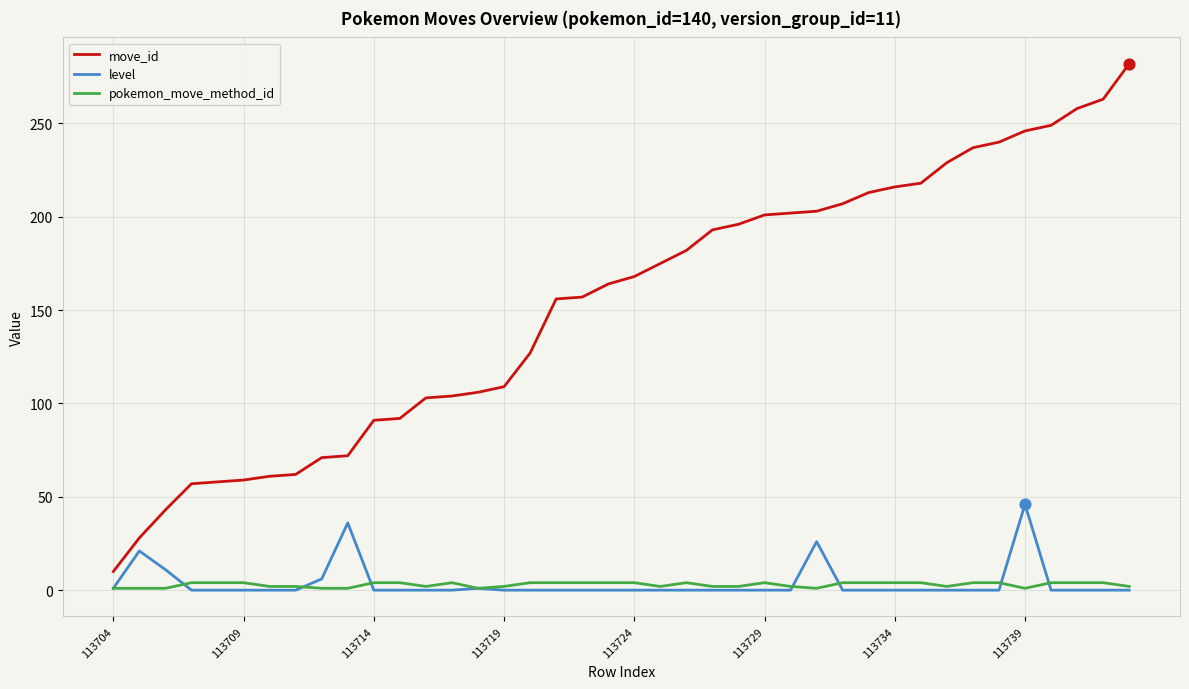

Which series has the largest total across all categories?

move_id